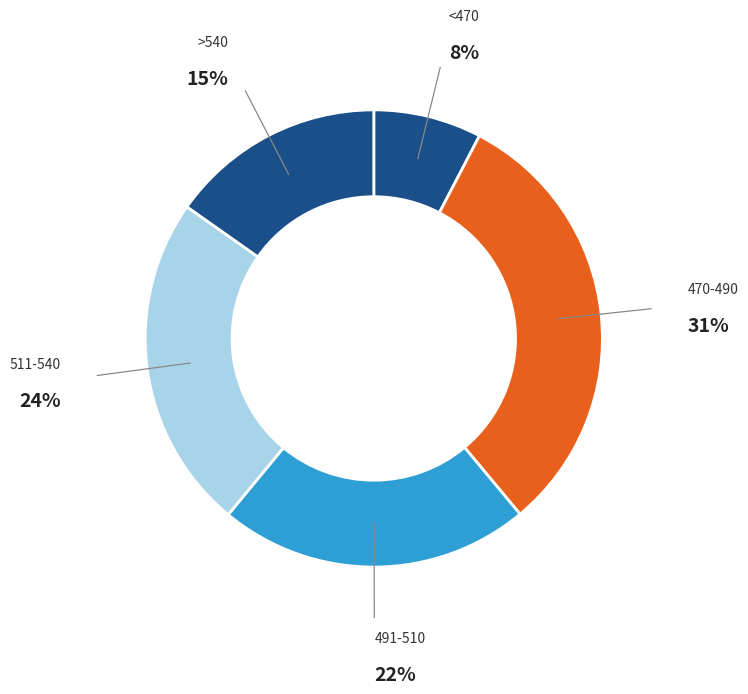

Is it true that 470-490 is 31% of the pie?

True